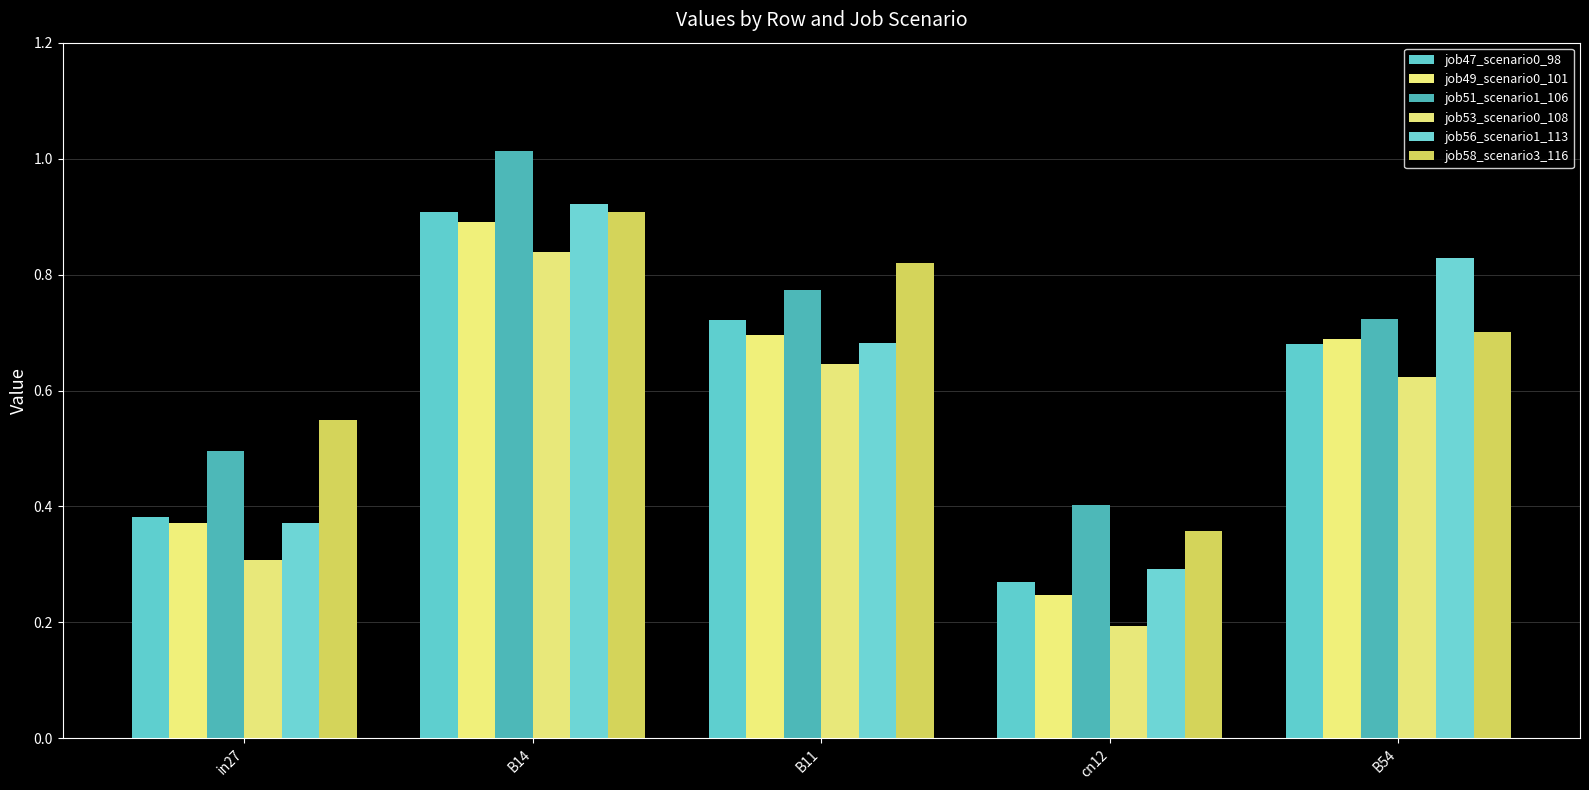

What is the difference between the highest and lowest values at in27?

0.2